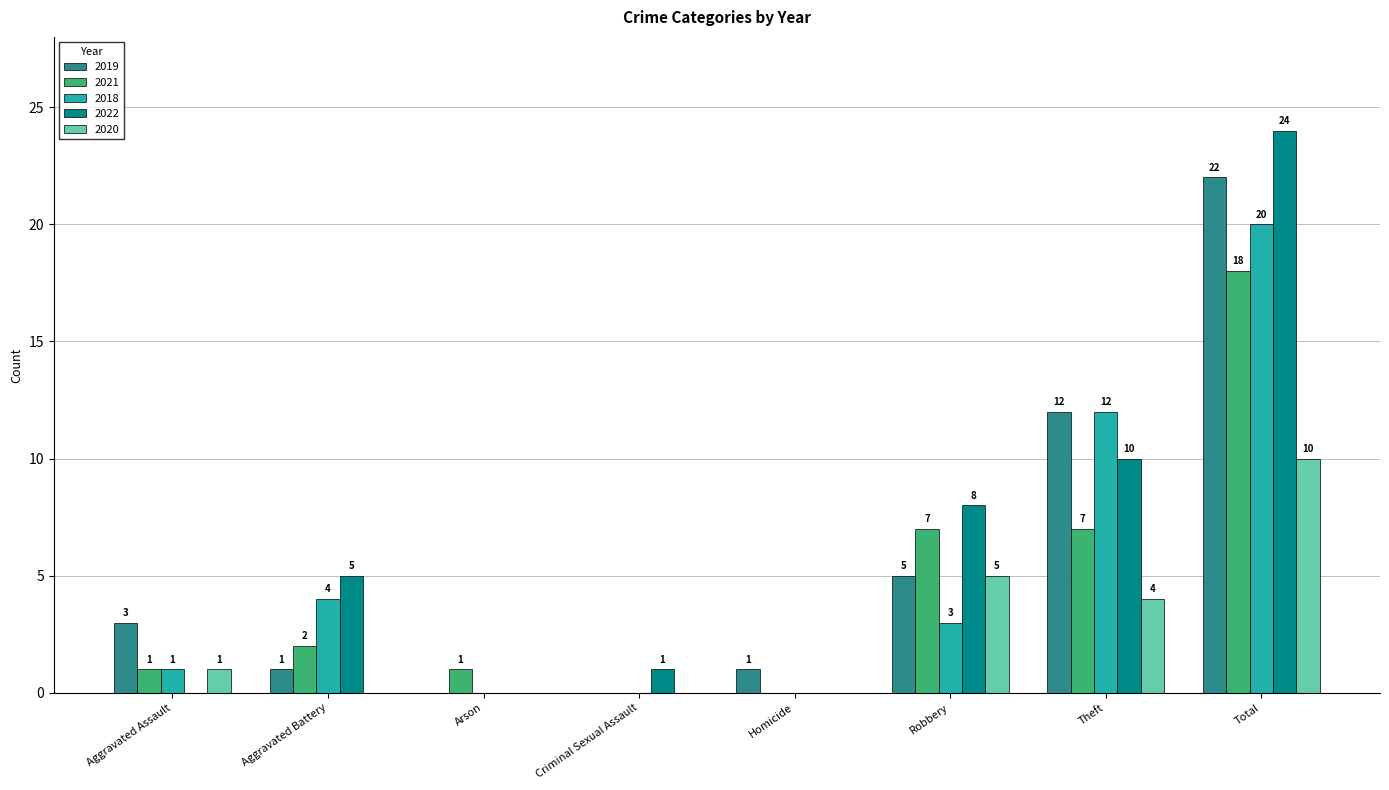

How many positive values does the 2020 series have?

4